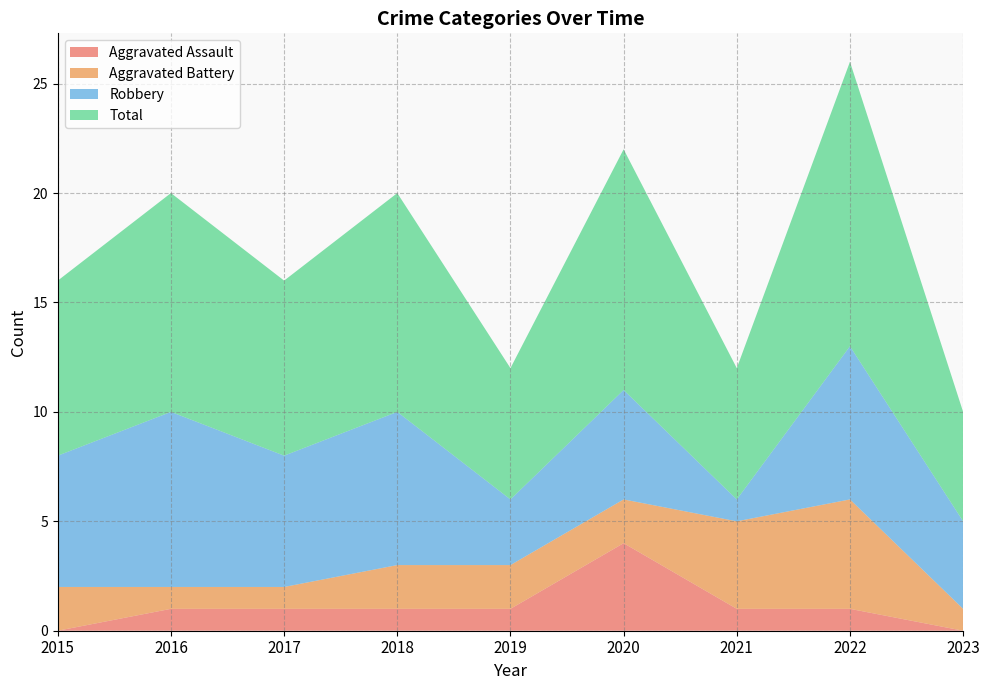

Reading left to right, transcribe all the data shown in this chart.

Aggravated Assault: 2015=0	2016=1	2017=1	2018=1	2019=1	2020=4	2021=1	2022=1	2023=0
Aggravated Battery: 2015=2	2016=1	2017=1	2018=2	2019=2	2020=2	2021=4	2022=5	2023=1
Robbery: 2015=6	2016=8	2017=6	2018=7	2019=3	2020=5	2021=1	2022=7	2023=4
Total: 2015=8	2016=10	2017=8	2018=10	2019=6	2020=11	2021=6	2022=13	2023=5